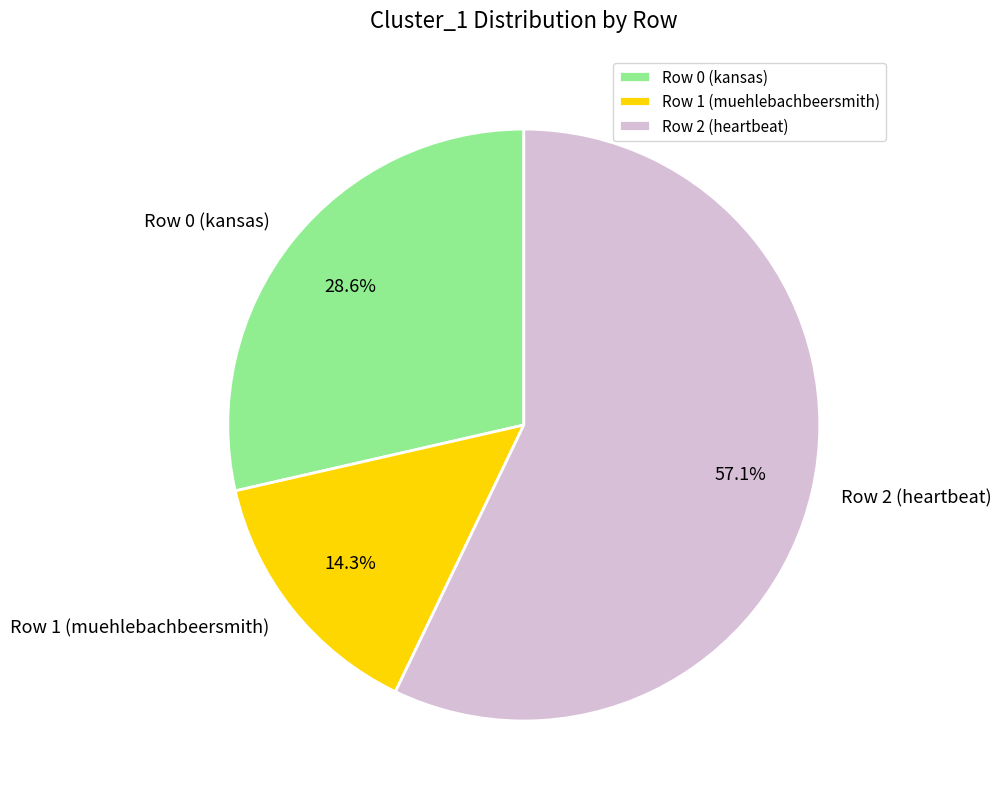

To the nearest percent, what is the difference between the largest and smallest slice percentages?

43%